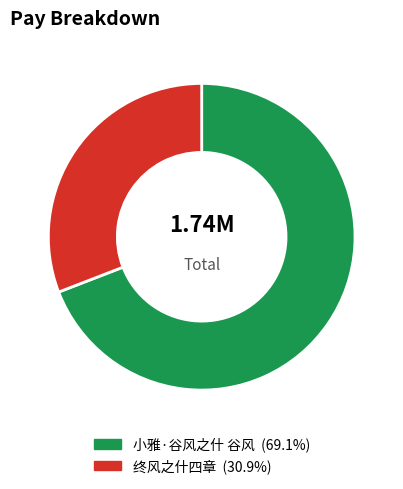

Does 小雅·谷风之什 谷风 account for over 50% of the chart?

Yes